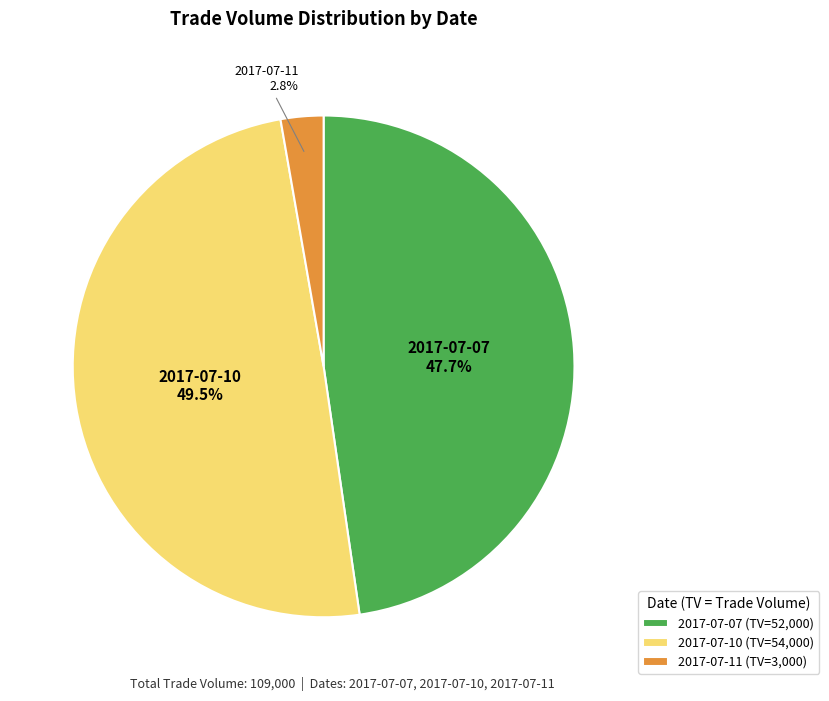

Combined, do 2017-07-11 (TV=3,000) and 2017-07-07 (TV=52,000) account for over 50%?

Yes